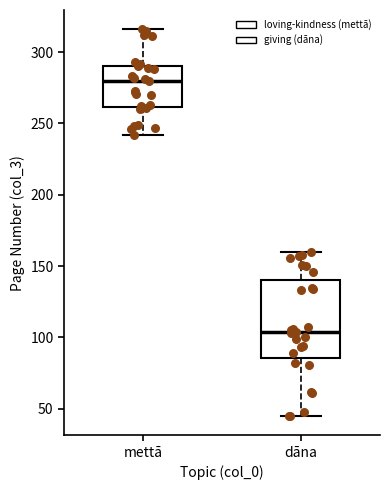

Comparing the boxes themselves (not the whiskers), which one is the tallest?

dāna